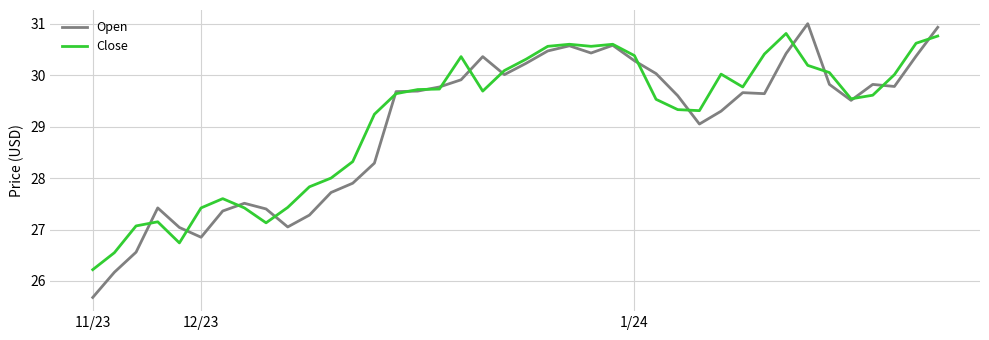

What is the minimum value shown in the chart?

25.7